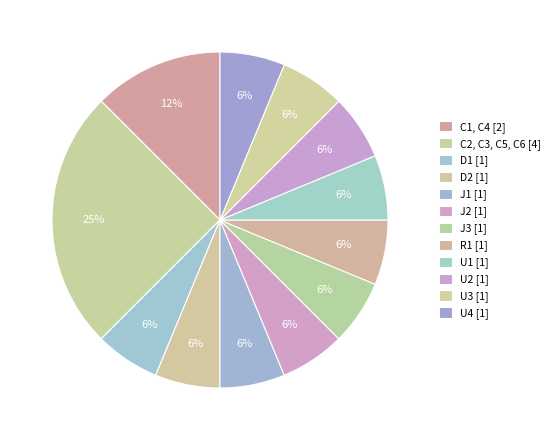

To the nearest percent, what portion does U3 represent?

6%